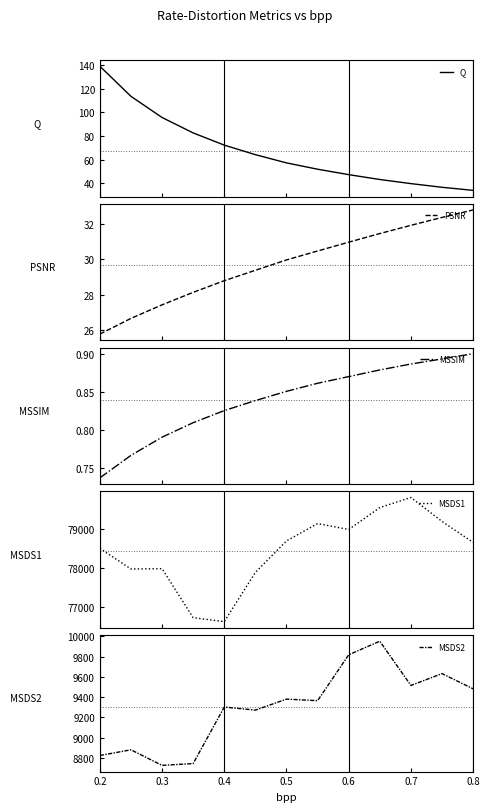

Where does the Q series first go above 57?

0.2